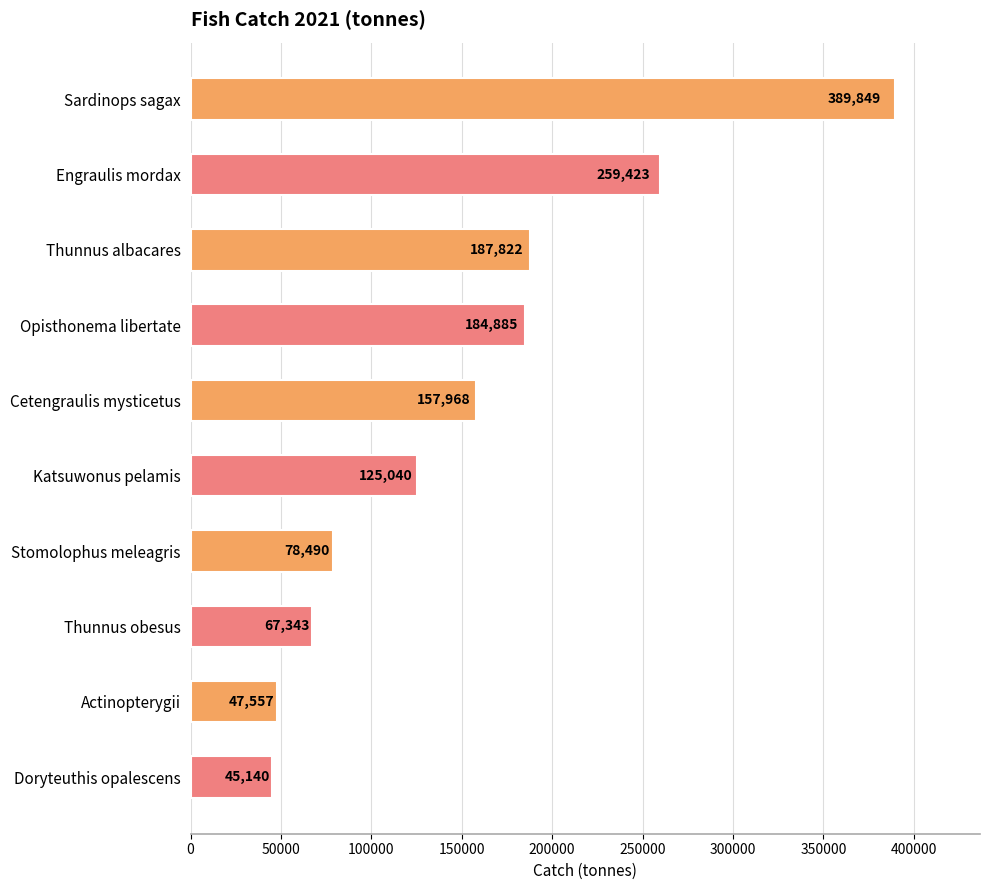

Where is the data nearest to the value 217494?

Thunnus albacares